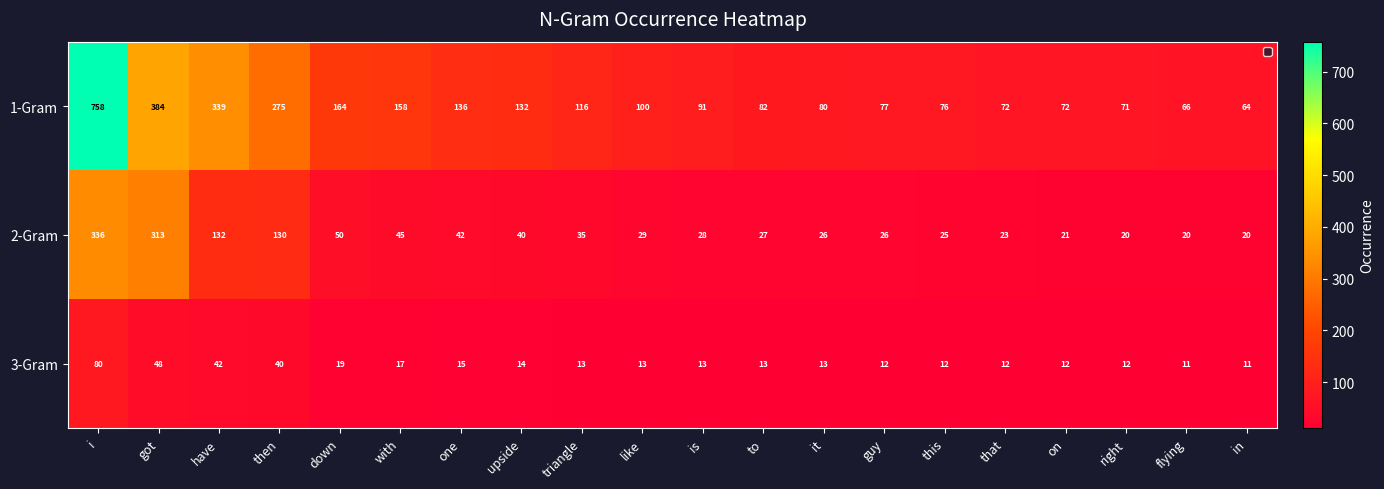

At which label does 2-Gram first exceed 29?

i